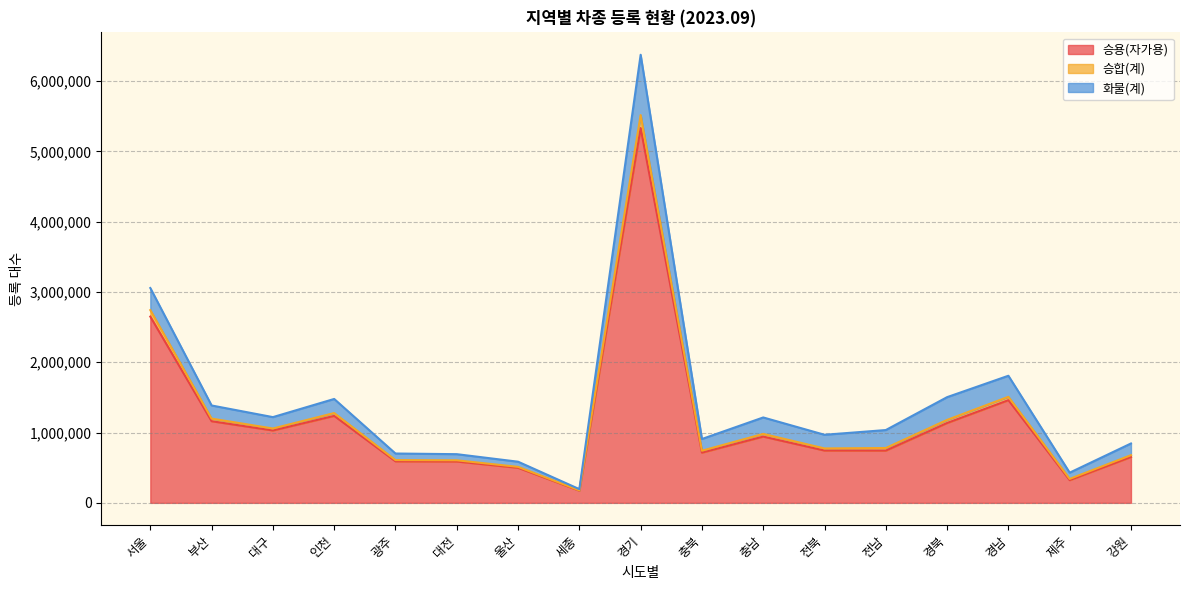

At which label does 승합(계) first exceed 1035725?

서울